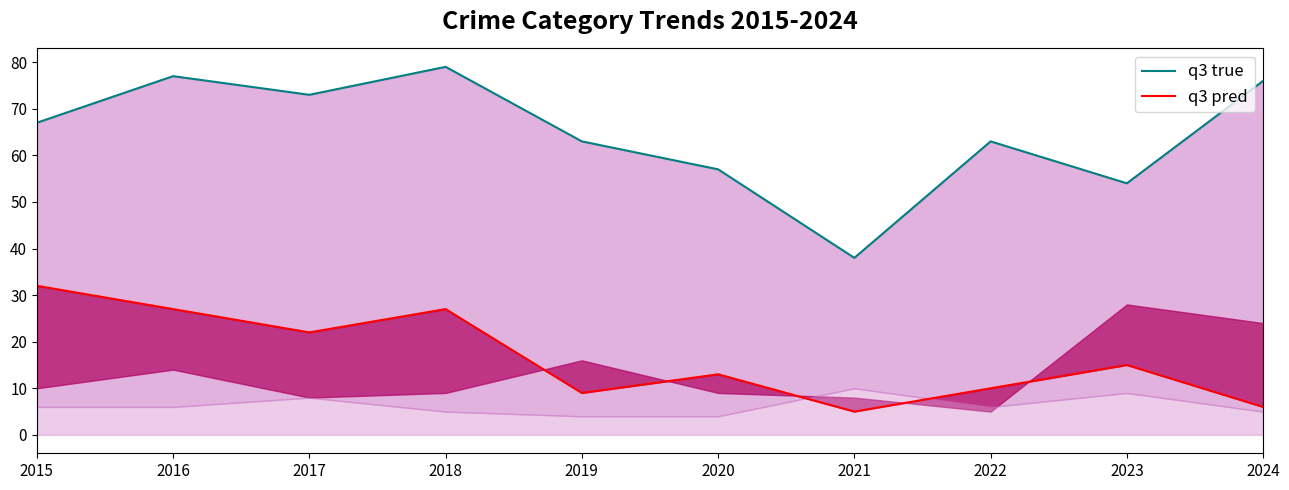

What are all the series names shown in the legend?

q3 true, q3 pred